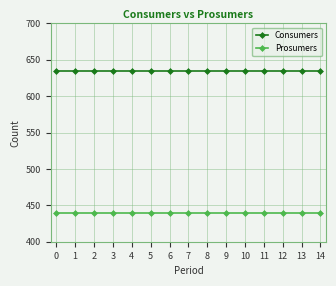

What is the value of the Consumers point at the 1st from the left?

635